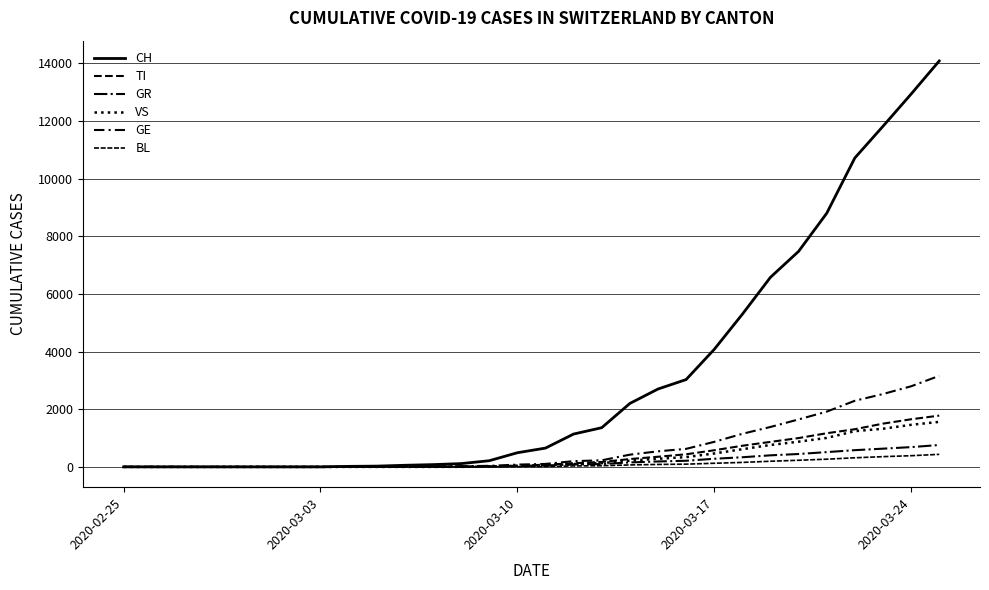

Is this an area chart (filled region under the line)?

No